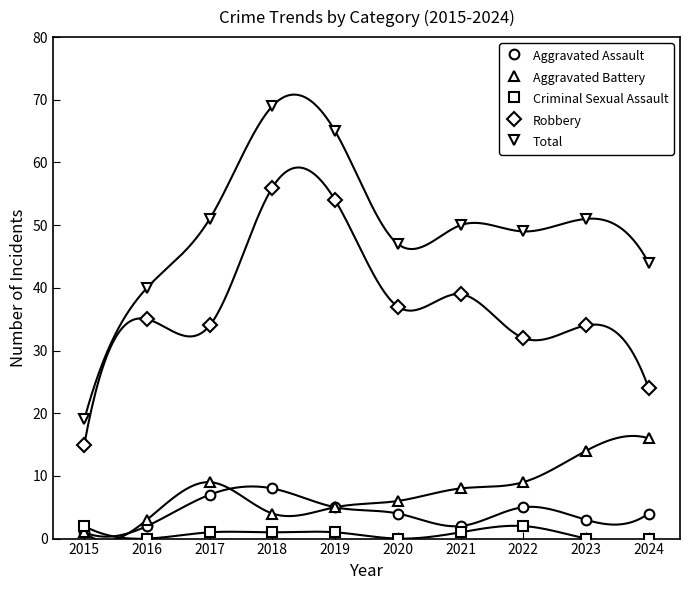

Which series has the largest total across all categories?

Total